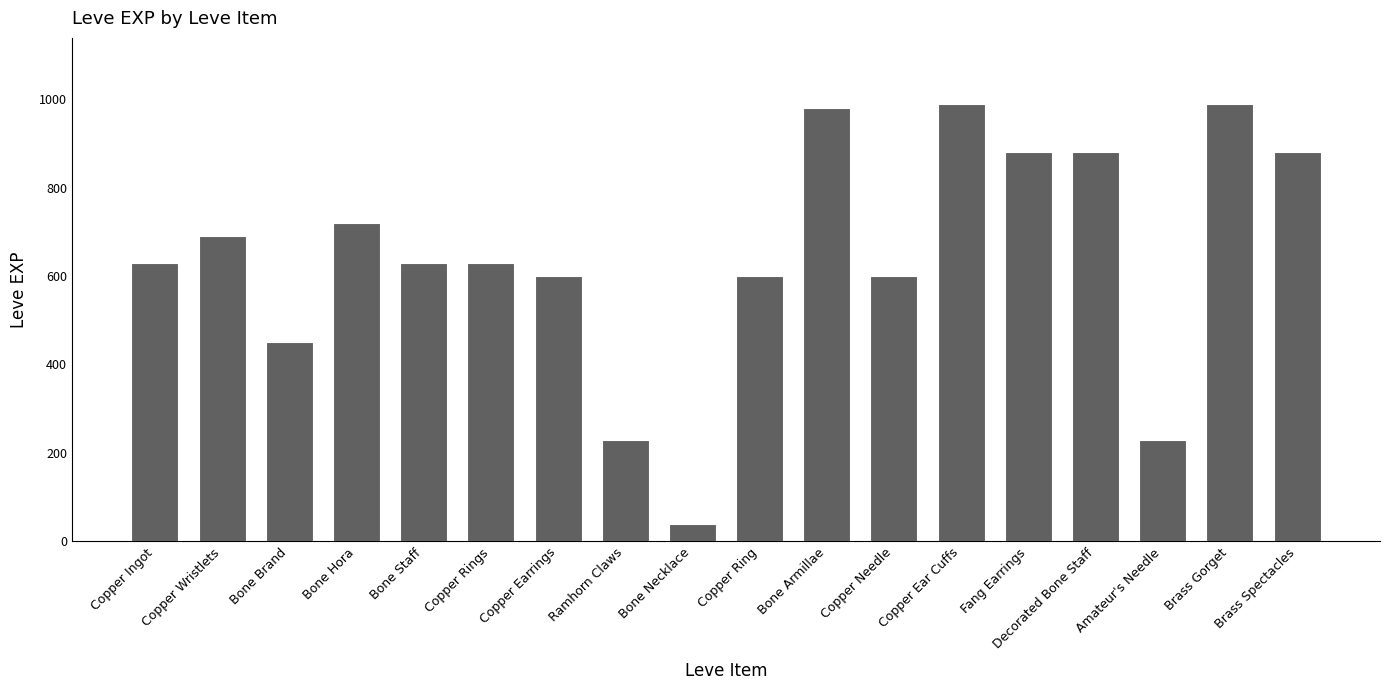

Read the value at Bone Brand.

450